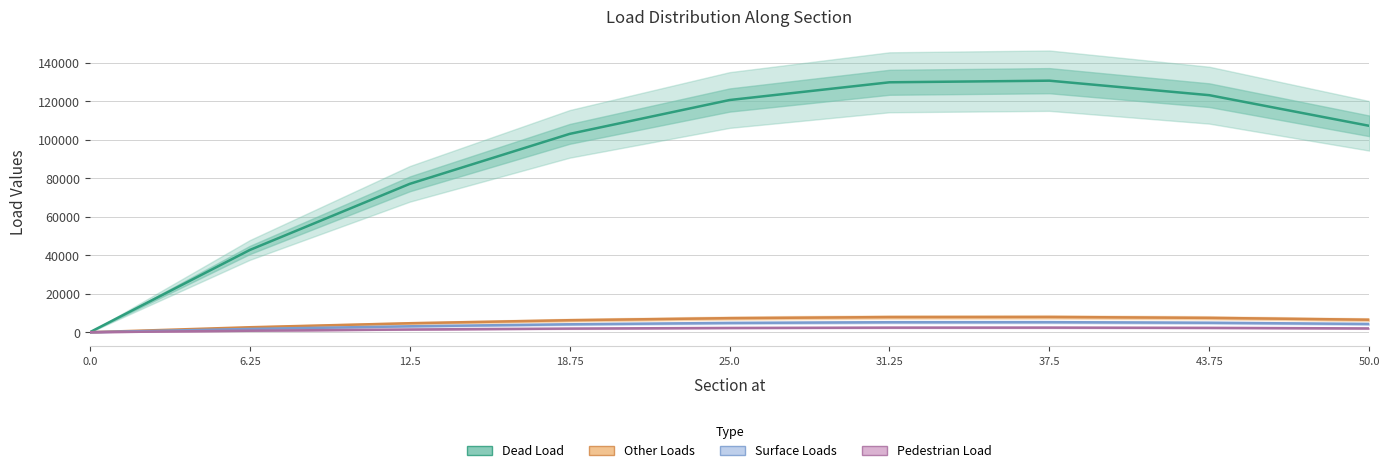

At 43.75, list the series in order from smallest to largest.

Pedestrian Load, Surface Loads, Other Loads, Dead Load